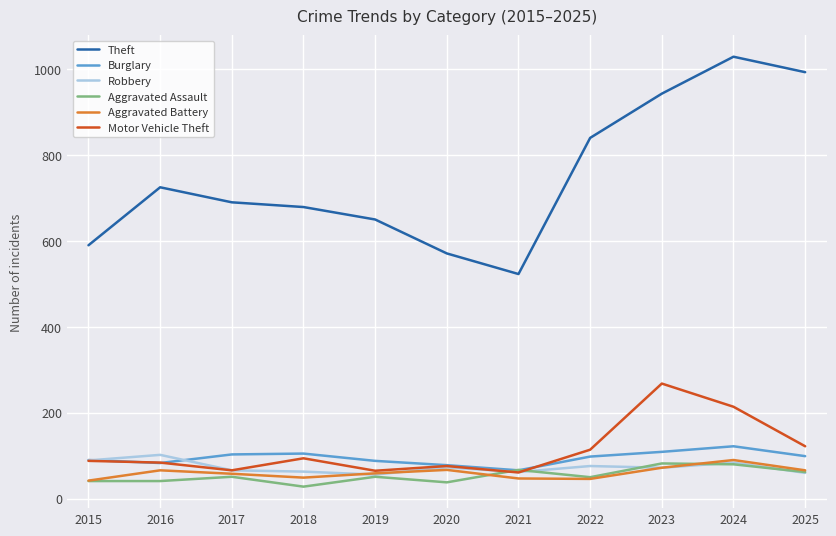

In Robbery, how many points are higher than both neighbors (excluding endpoints)?

4